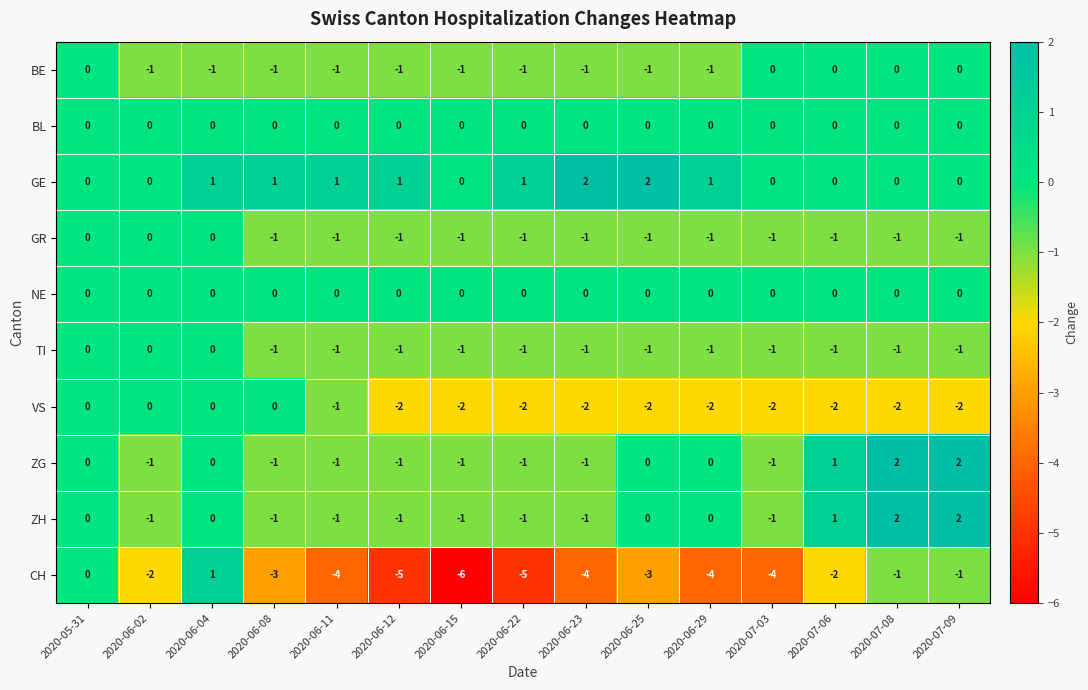

Which series has the largest range (max minus min)?

CH